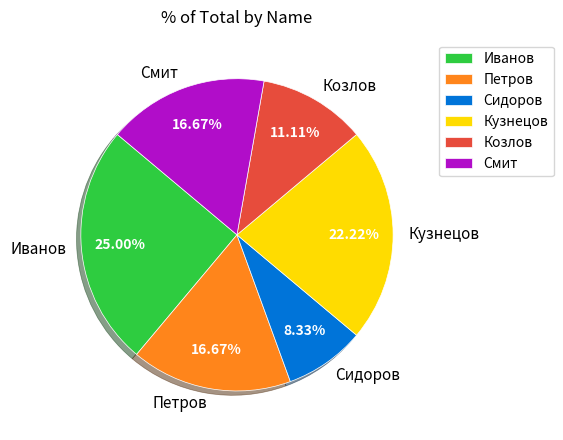

To the nearest percent, what percentage of the pie is Иванов?

25%